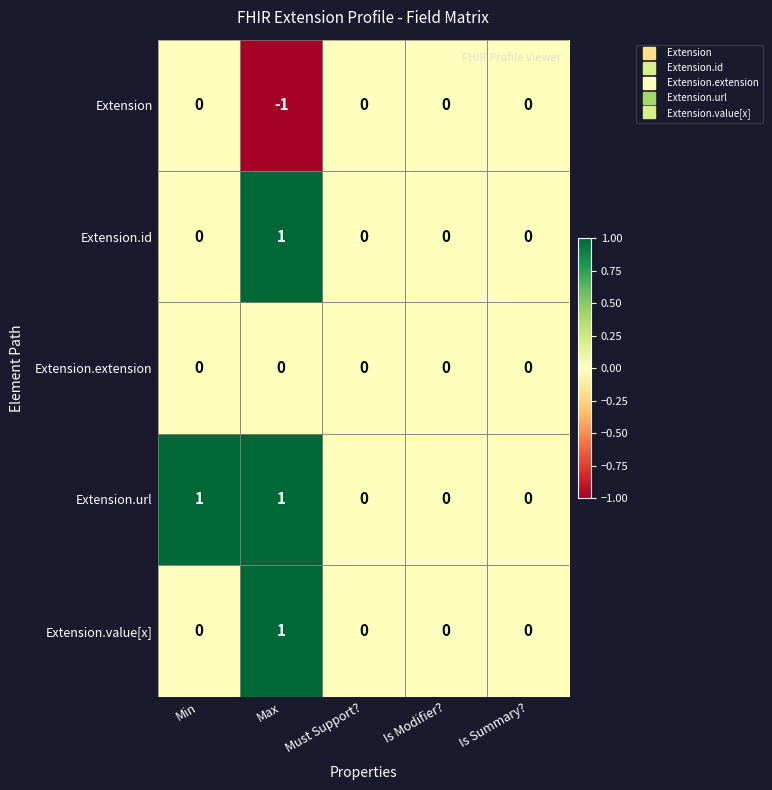

At which category does the chart reach its minimum across all series?

Max